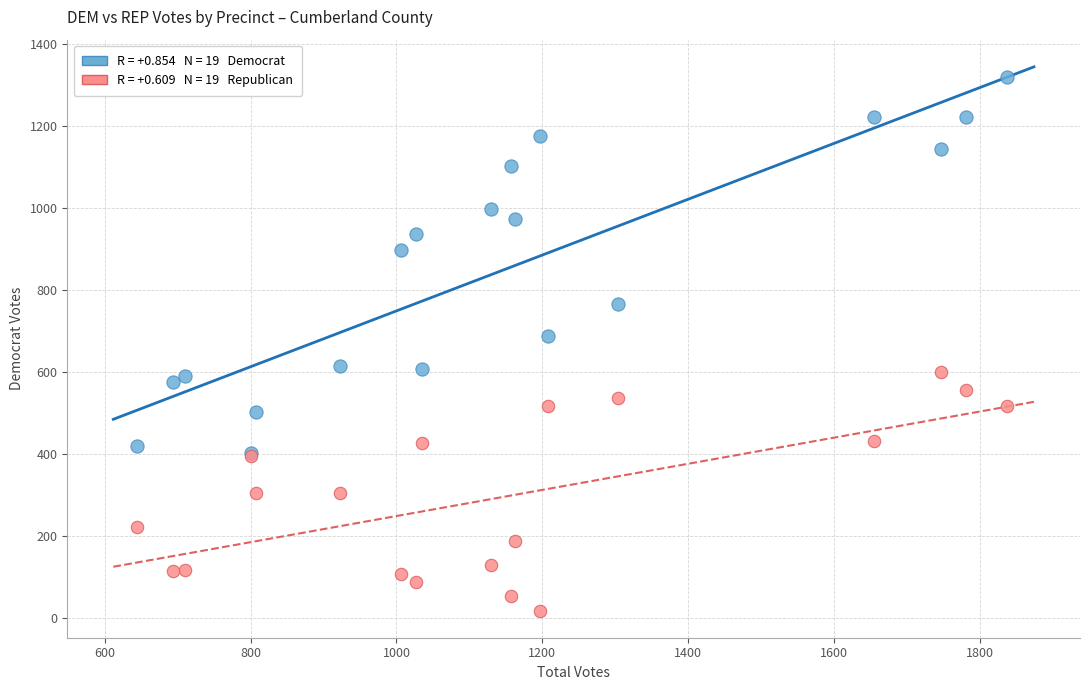

Across all series, what Y value is closest to 669?

689.6